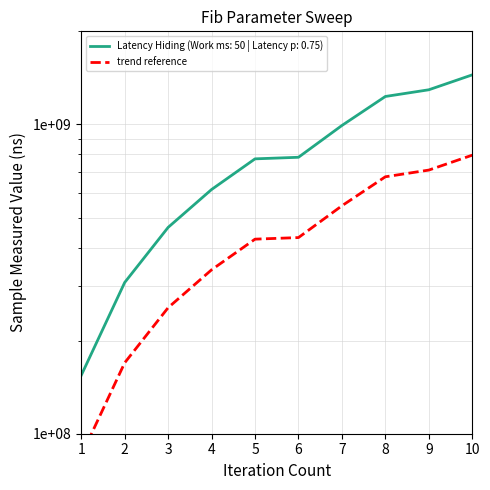

Where does the data first go above 430721361?

6